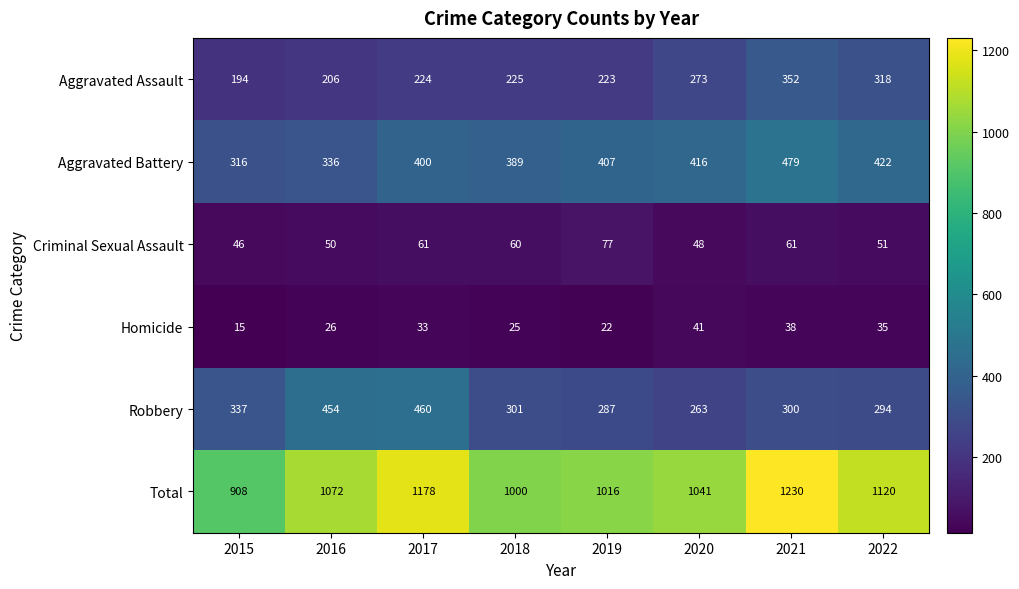

What is the approximate value of Aggravated Battery at 2018, to the nearest 10?

390